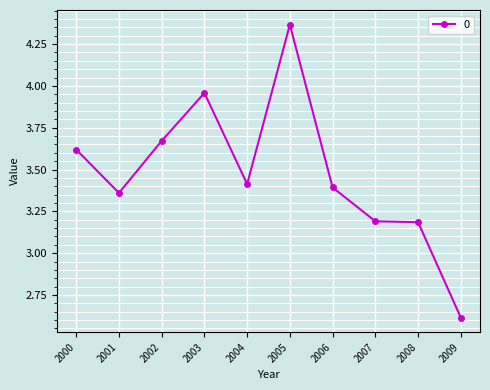

How many data points does each series have?

10